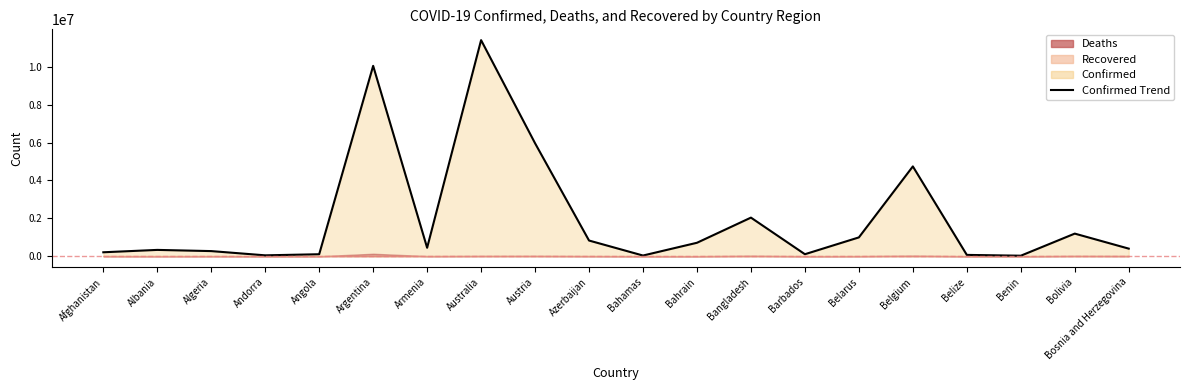

What value does the data have at Argentina, to the nearest 10?

10044960